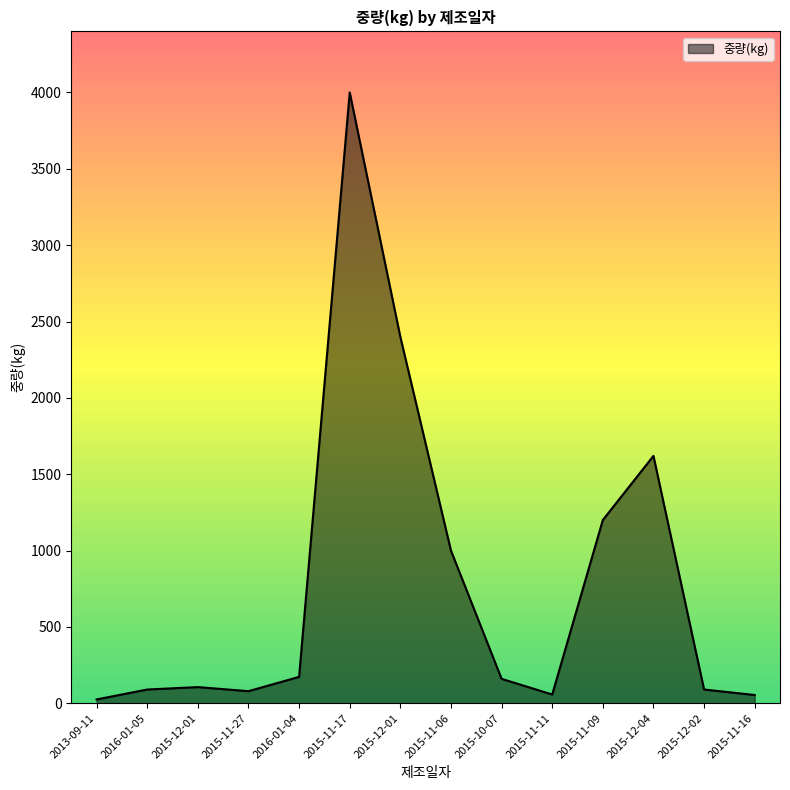

Count the number of data series in this chart.

1